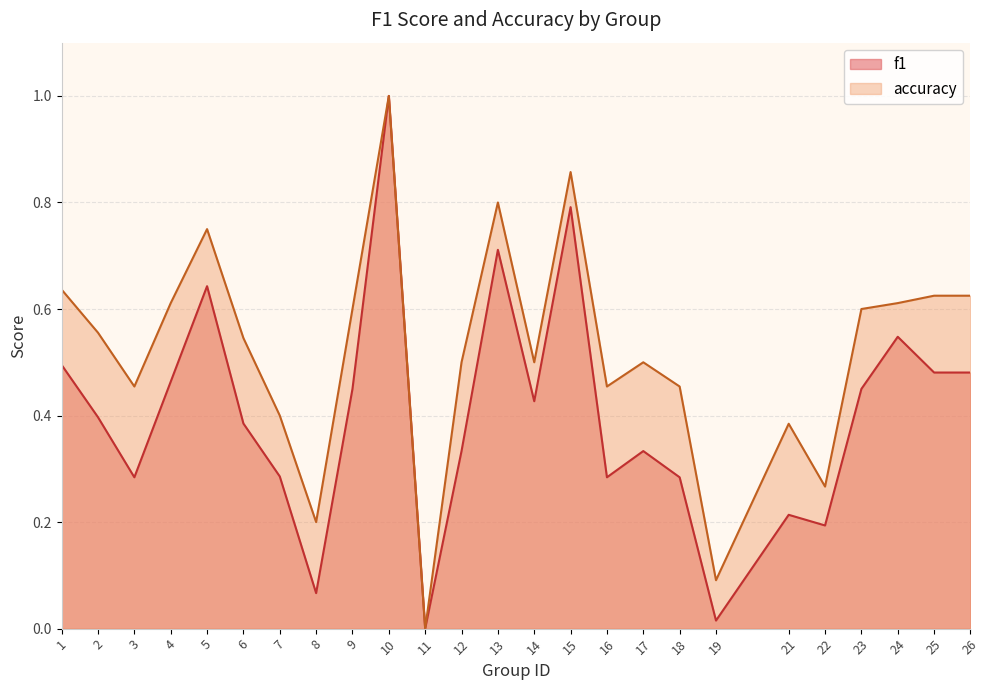

Reading left to right, what are all the values shown in this chart?

f1: 0.5	0.4	0.3	0.5	0.6	0.4	0.3	0.1	0.5	1.0	0.0	0.3	0.7	0.4	0.8	0.3	0.3	0.3	0.0	0.2	0.2	0.5	0.5	0.5	0.5
accuracy: 0.6	0.6	0.5	0.6	0.8	0.5	0.4	0.2	0.6	1.0	0.0	0.5	0.8	0.5	0.9	0.5	0.5	0.5	0.1	0.4	0.3	0.6	0.6	0.6	0.6